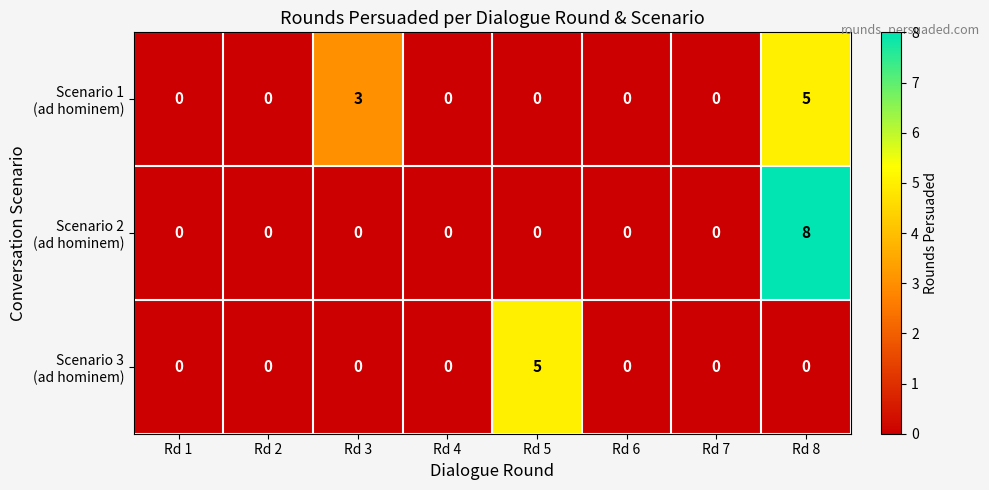

At which category does the chart reach its peak across all series?

Rd 8